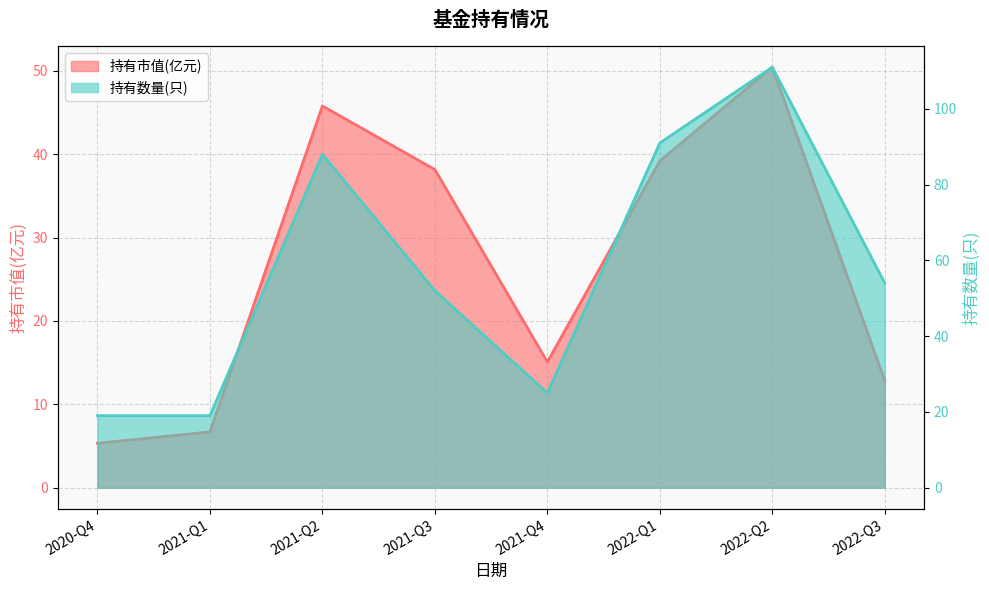

Where does the 持有市值(亿元) series first go above 38?

2021-Q2